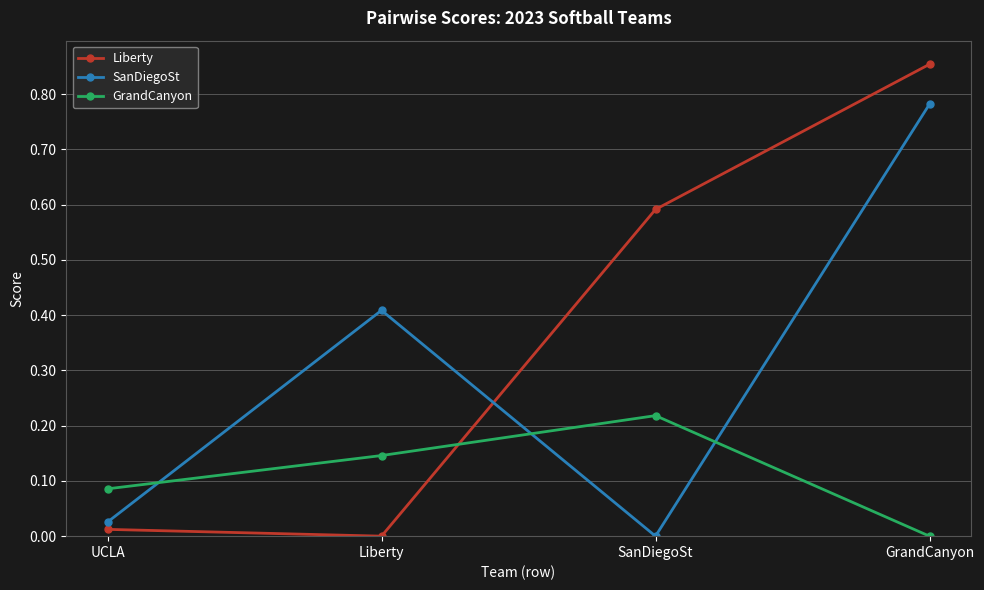

True or false: Liberty has a value of 0.8 at SanDiegoSt.

False